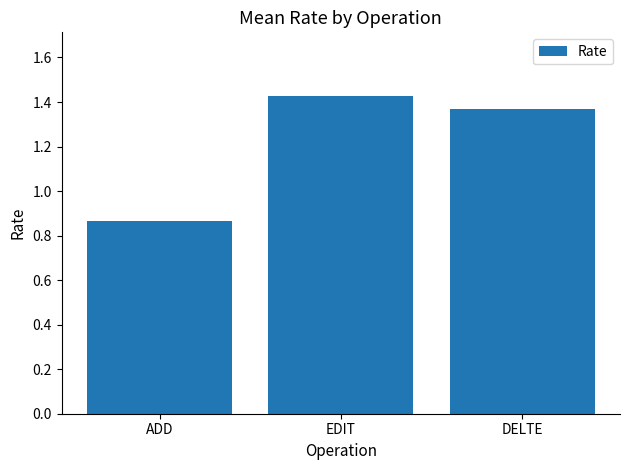

True or false: the data shows 0.6 at EDIT.

False